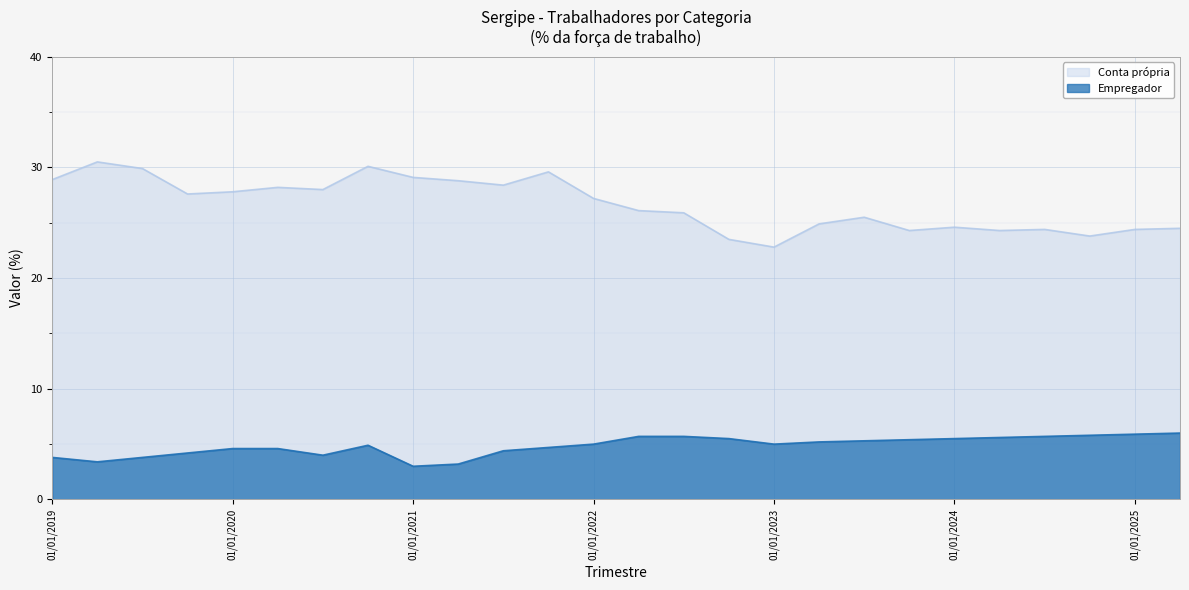

Between 01/01/2019 and 01/01/2024, which series saw the biggest shift?

Conta própria